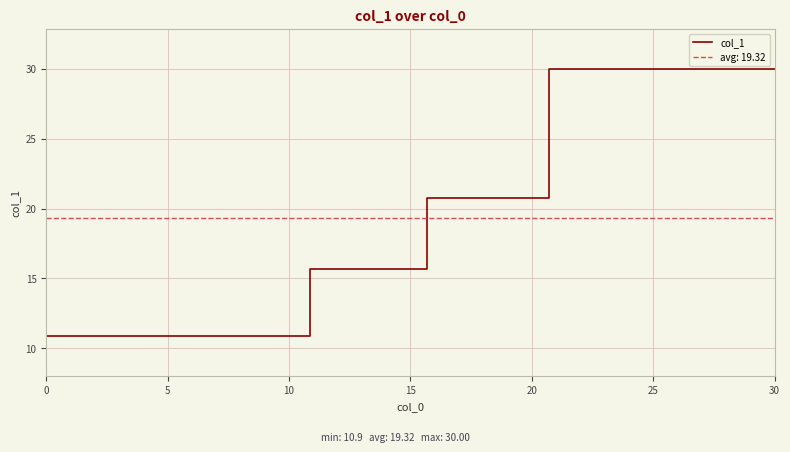

What is the sum of all values?

154.6